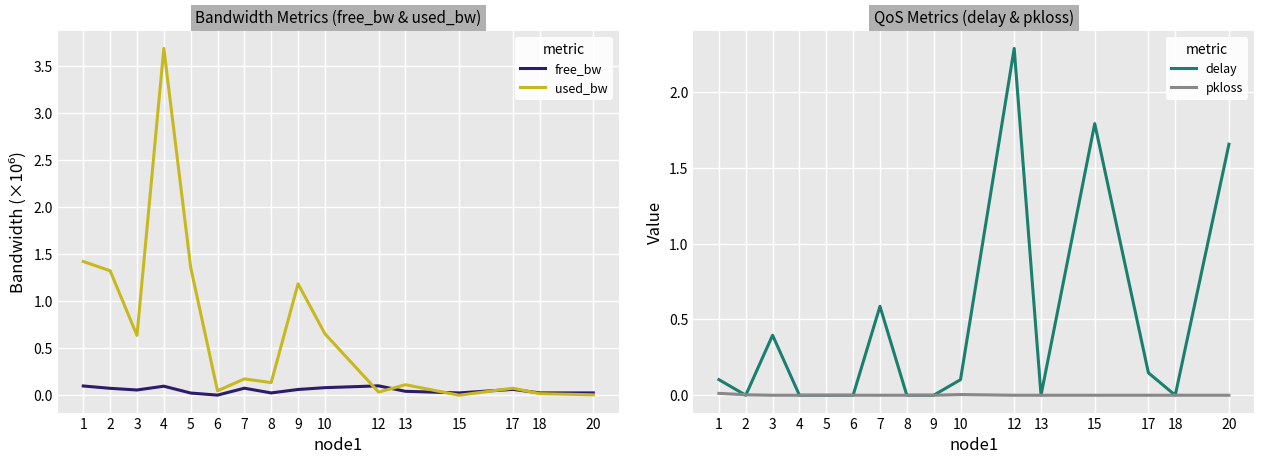

How many pkloss values are between 0 and 1?

16